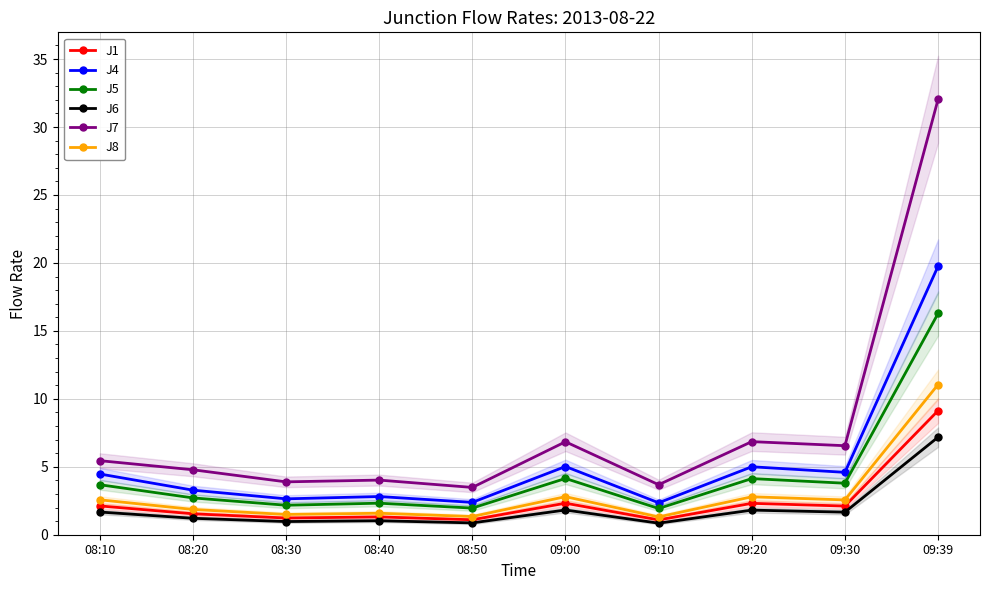

True or false: J8 and J7 intersect in this chart.

False